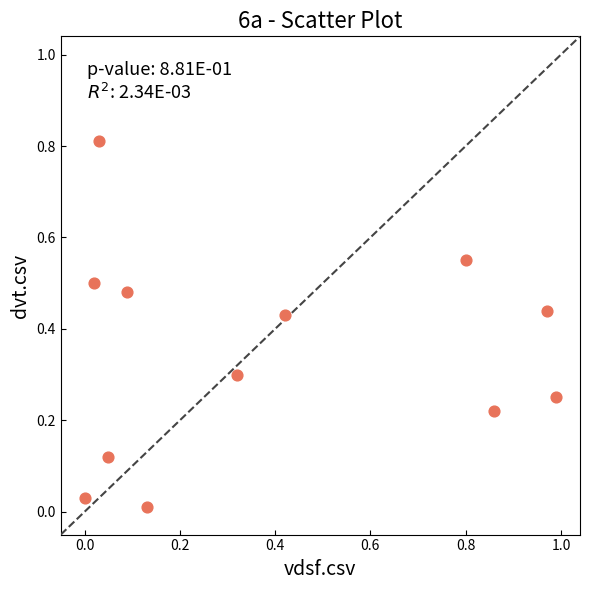

What is the average Y value?

0.3